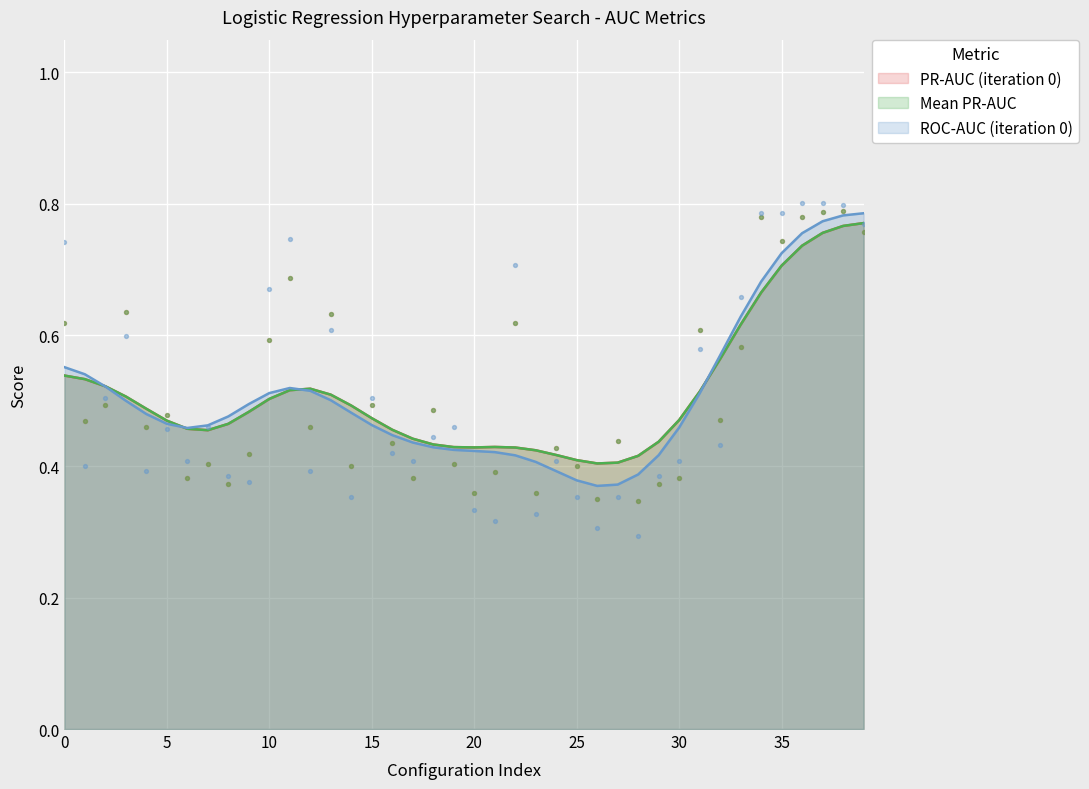

Which series has the largest total across all categories?

iteration0_precision_recall_auc